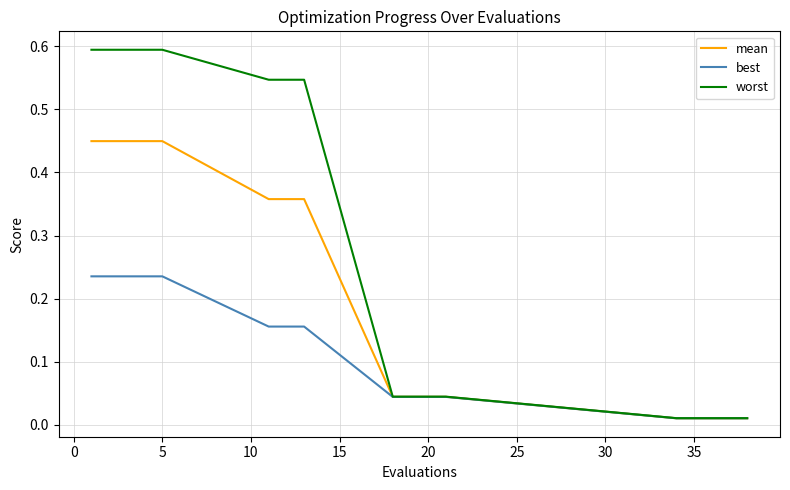

Does the chart display data point markers on the line(s)?

No